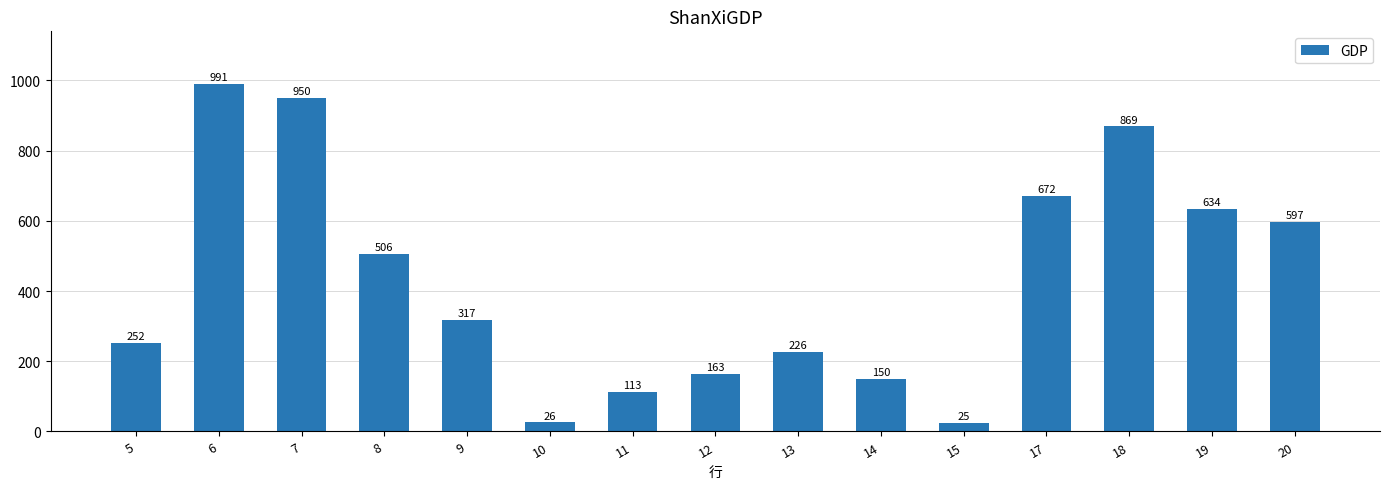

Is it true that the value at 17 is 672?

True